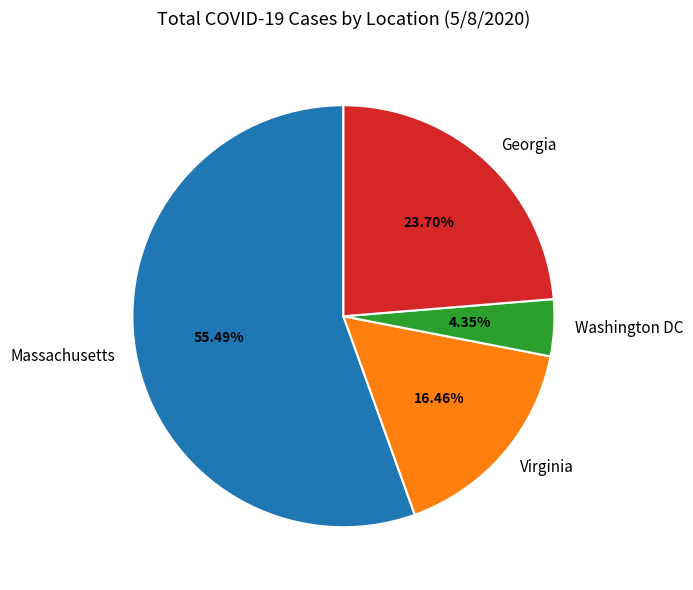

Which slice is the smallest?

Washington DC